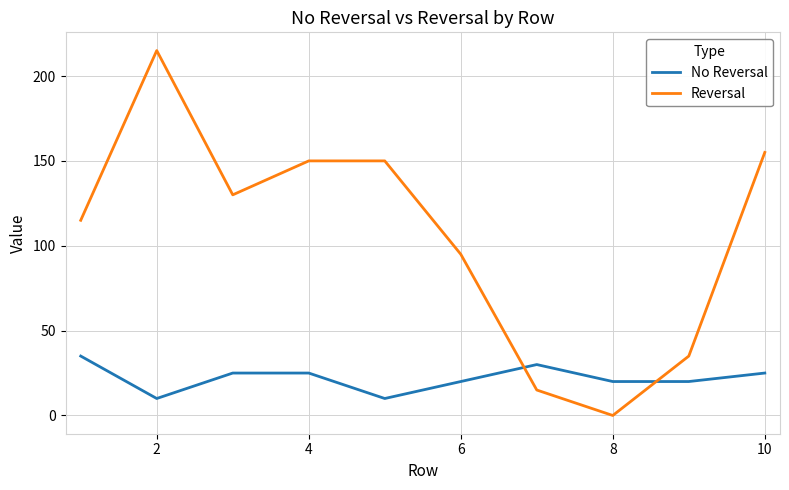

What is the lowest value of the No Reversal series?

10